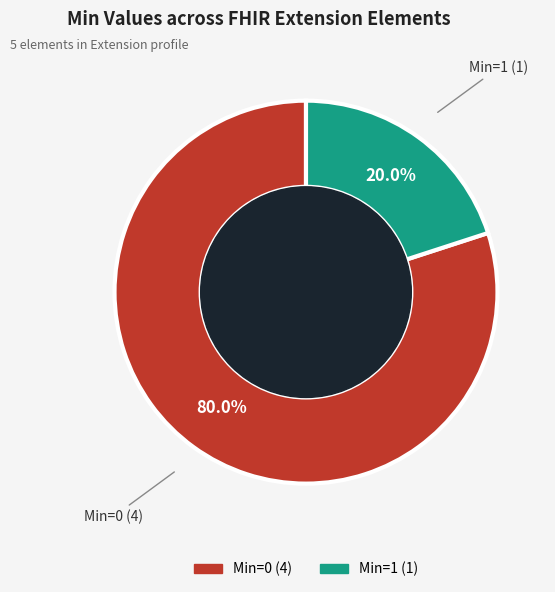

Is there a majority slice in this chart?

Yes